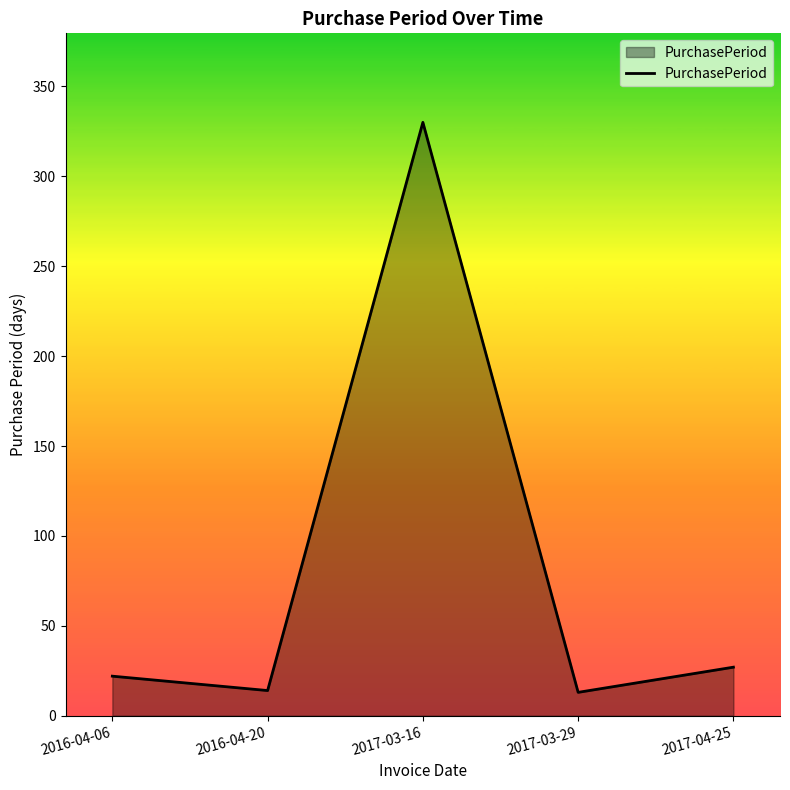

At which label is the value closest to 171?

2017-04-25